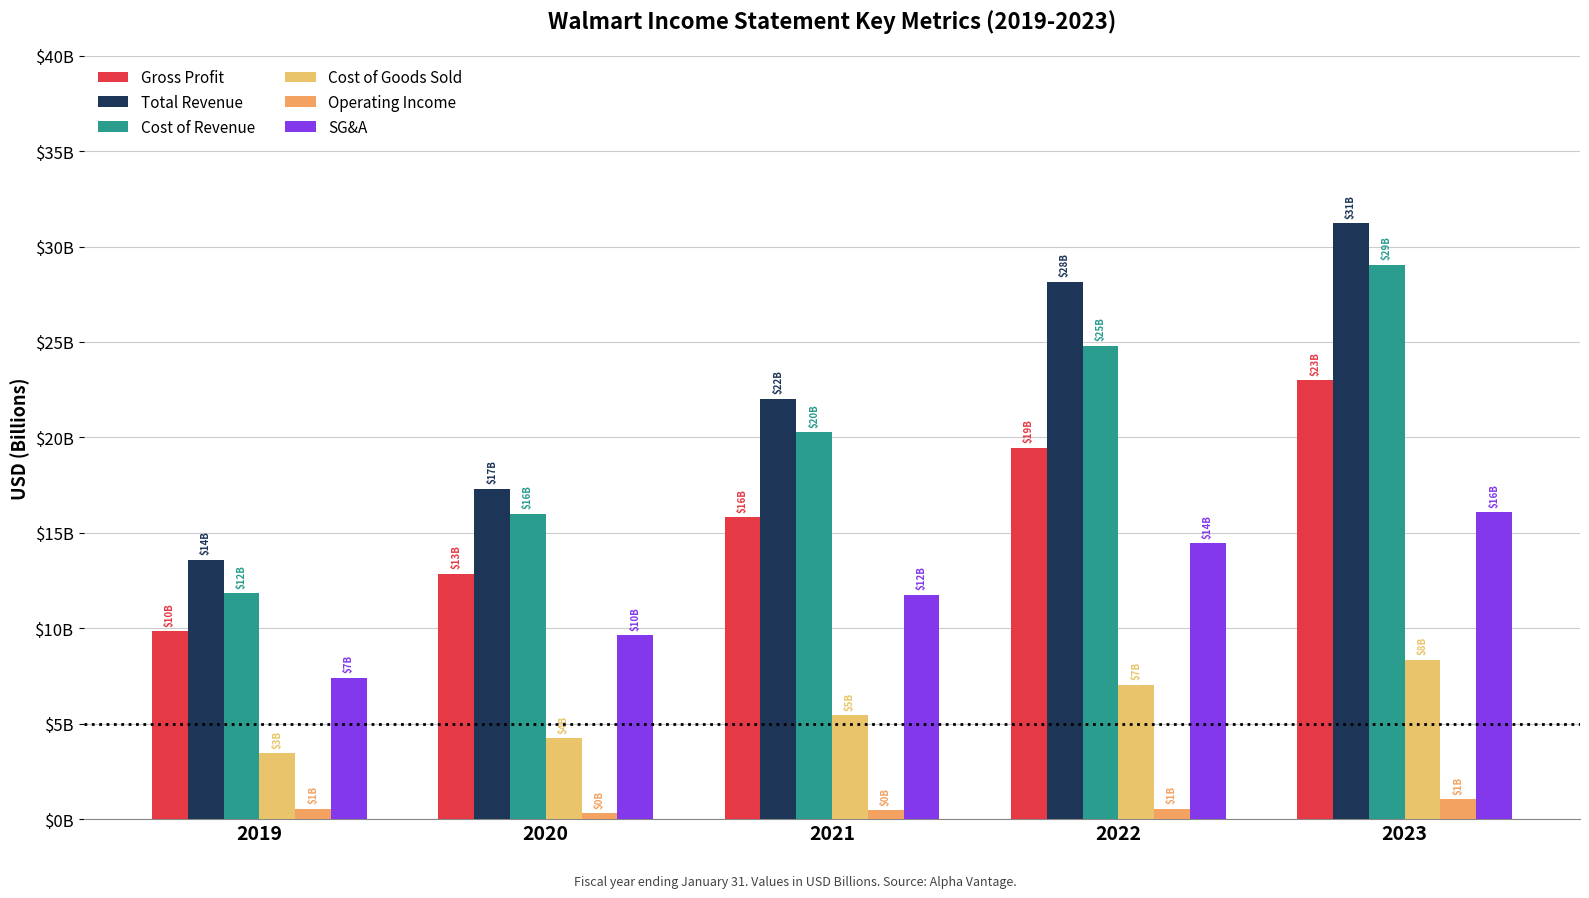

At which label is Cost of Revenue closest to 20?

2021